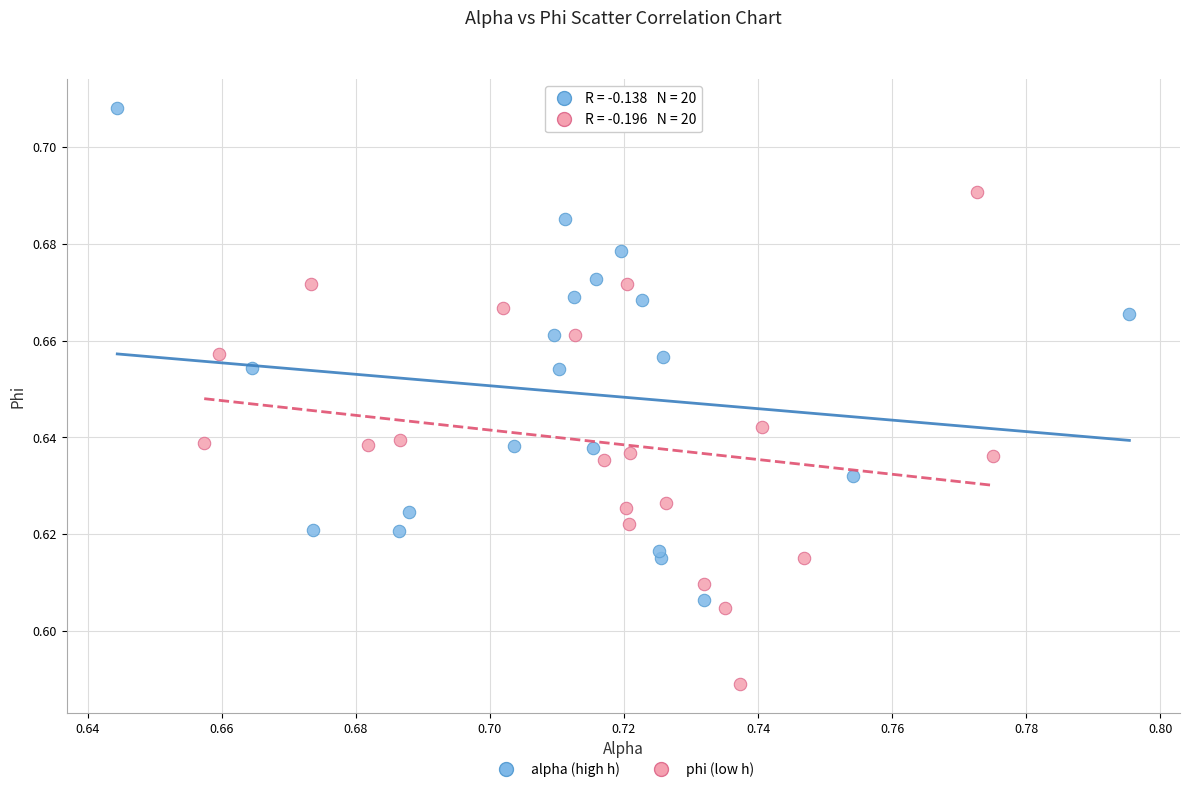

What are all the series names shown in the legend?

alpha (high h), phi (low h)